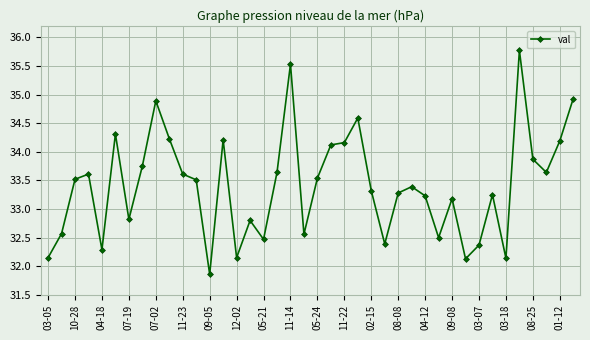

What is the difference between the second highest and minimum values?

3.7